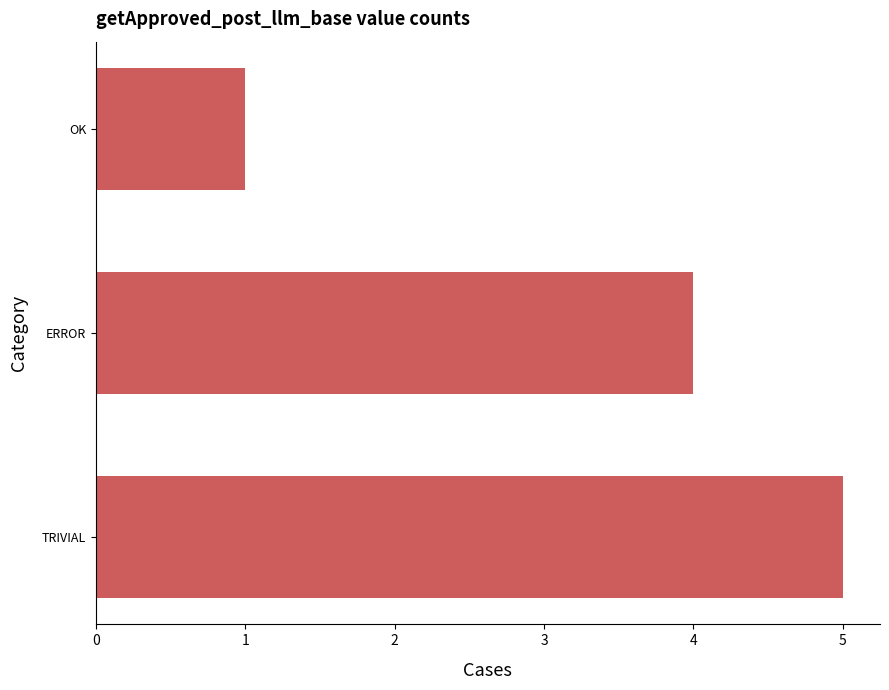

What is the smallest value displayed?

1